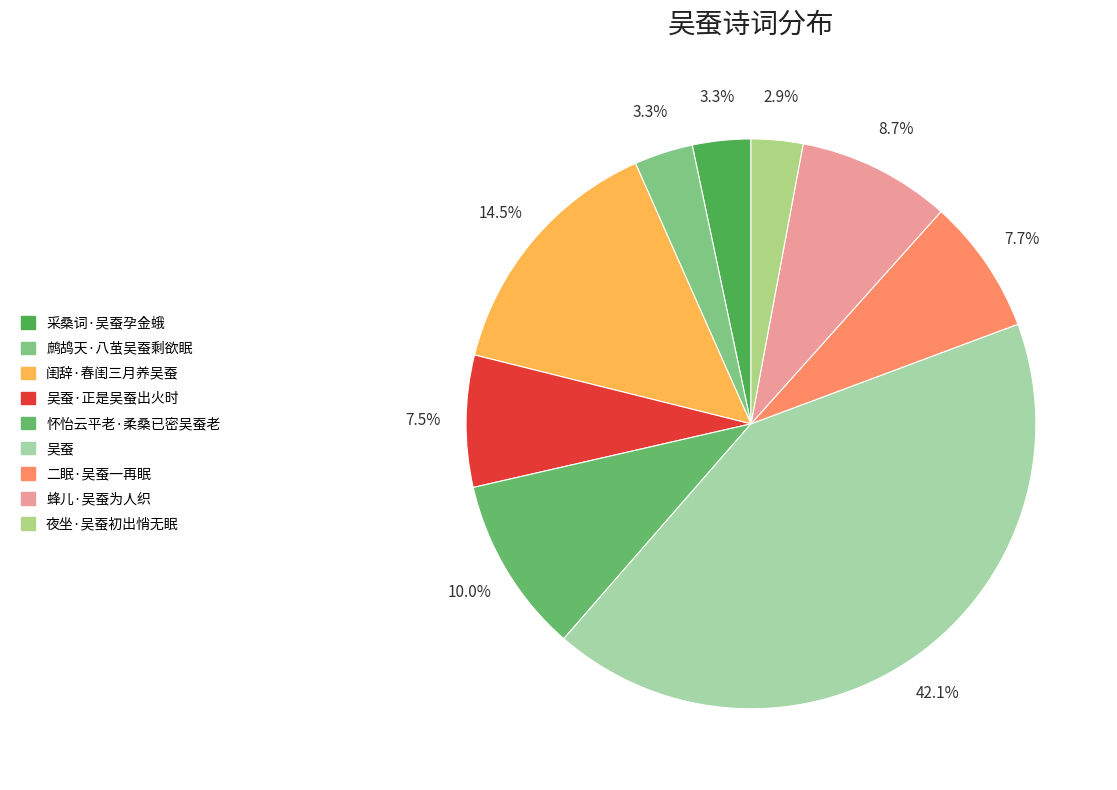

To the nearest percent, what is the difference between the 怀怡云平老·柔桑已密吴蚕老 and 二眠·吴蚕一再眠 slice percentages?

2%